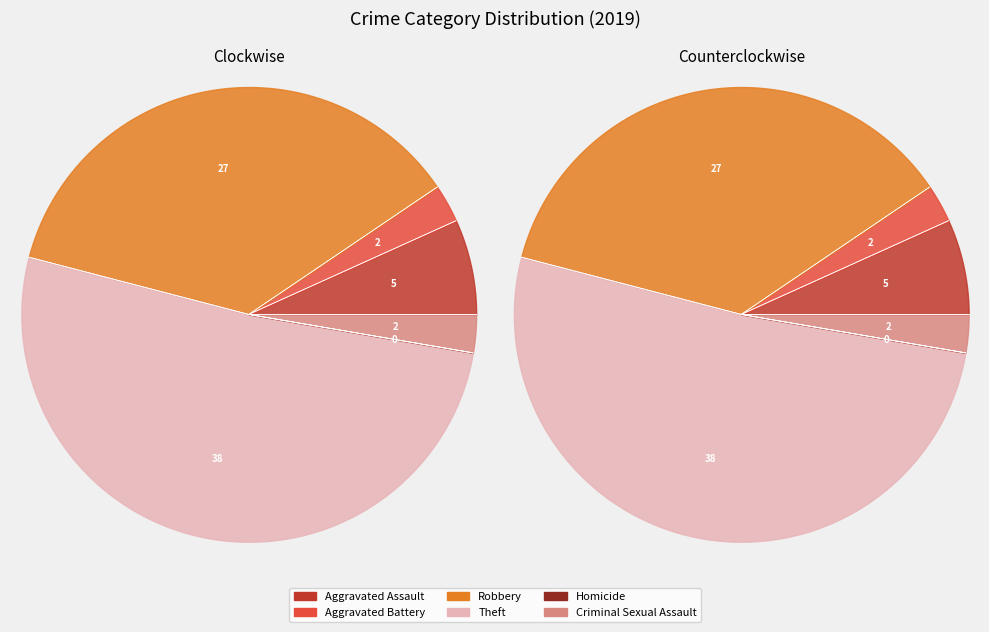

How many segments does this pie chart have?

6